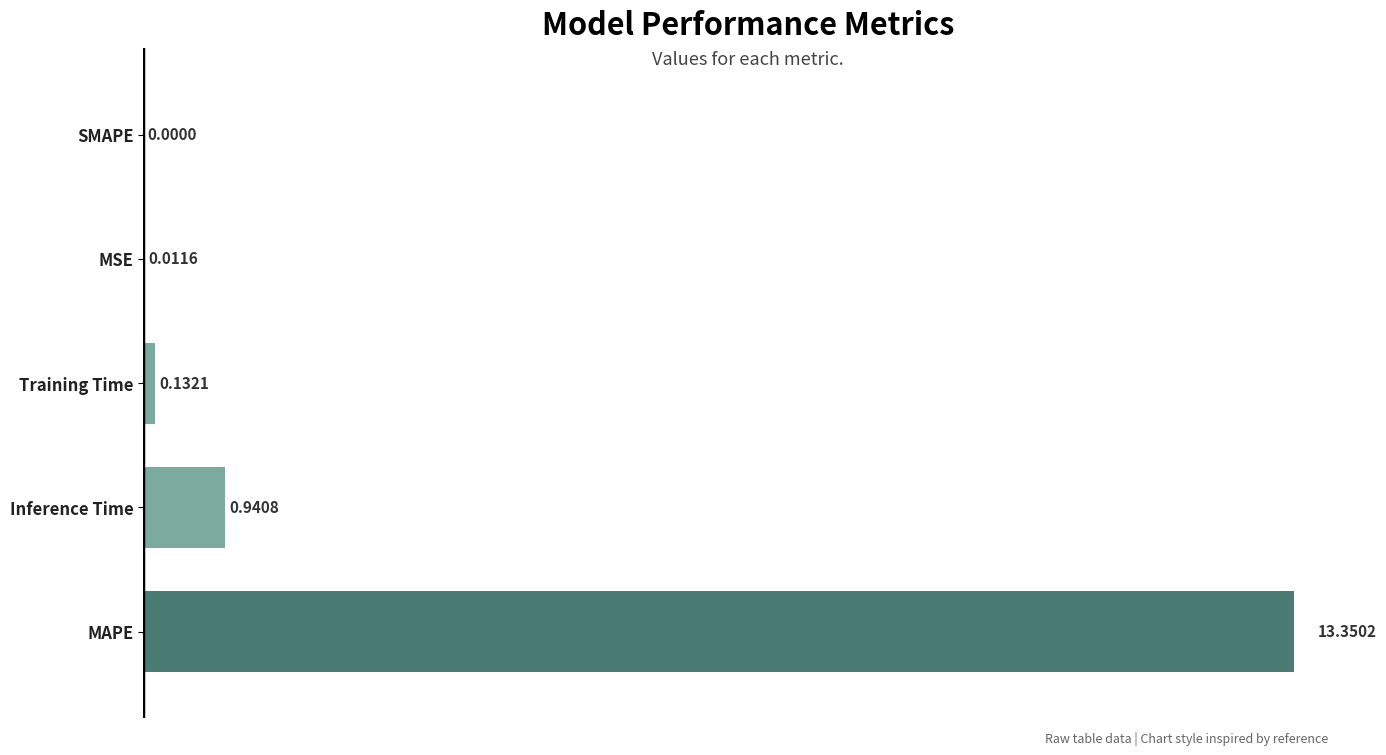

What is the change in value from Inference Time to SMAPE?

-0.9